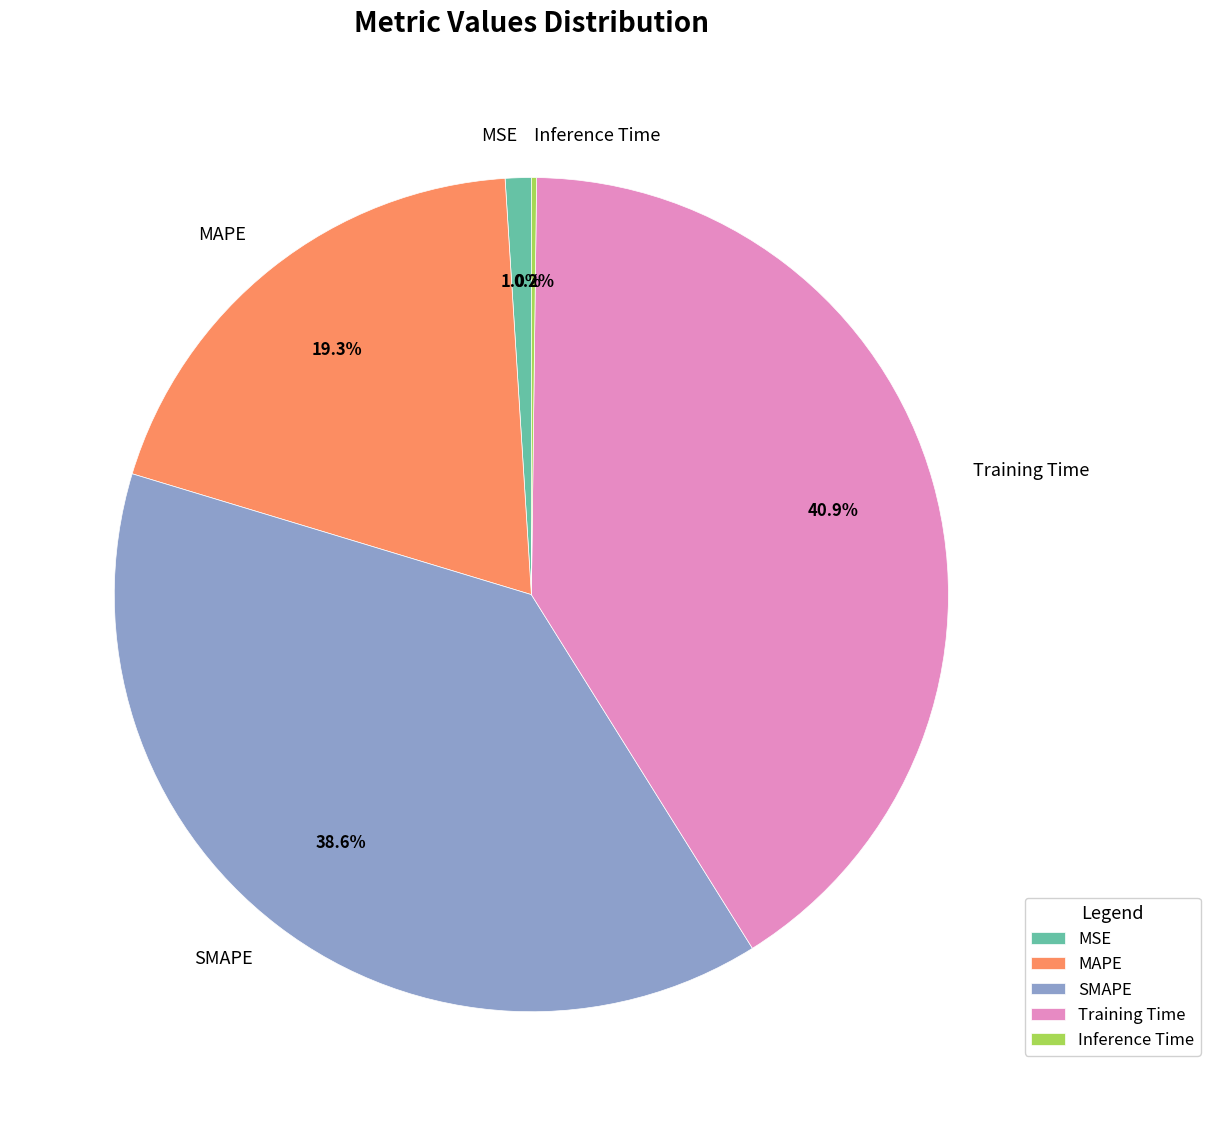

To the nearest percent, what is the combined percentage of MSE and MAPE?

20%